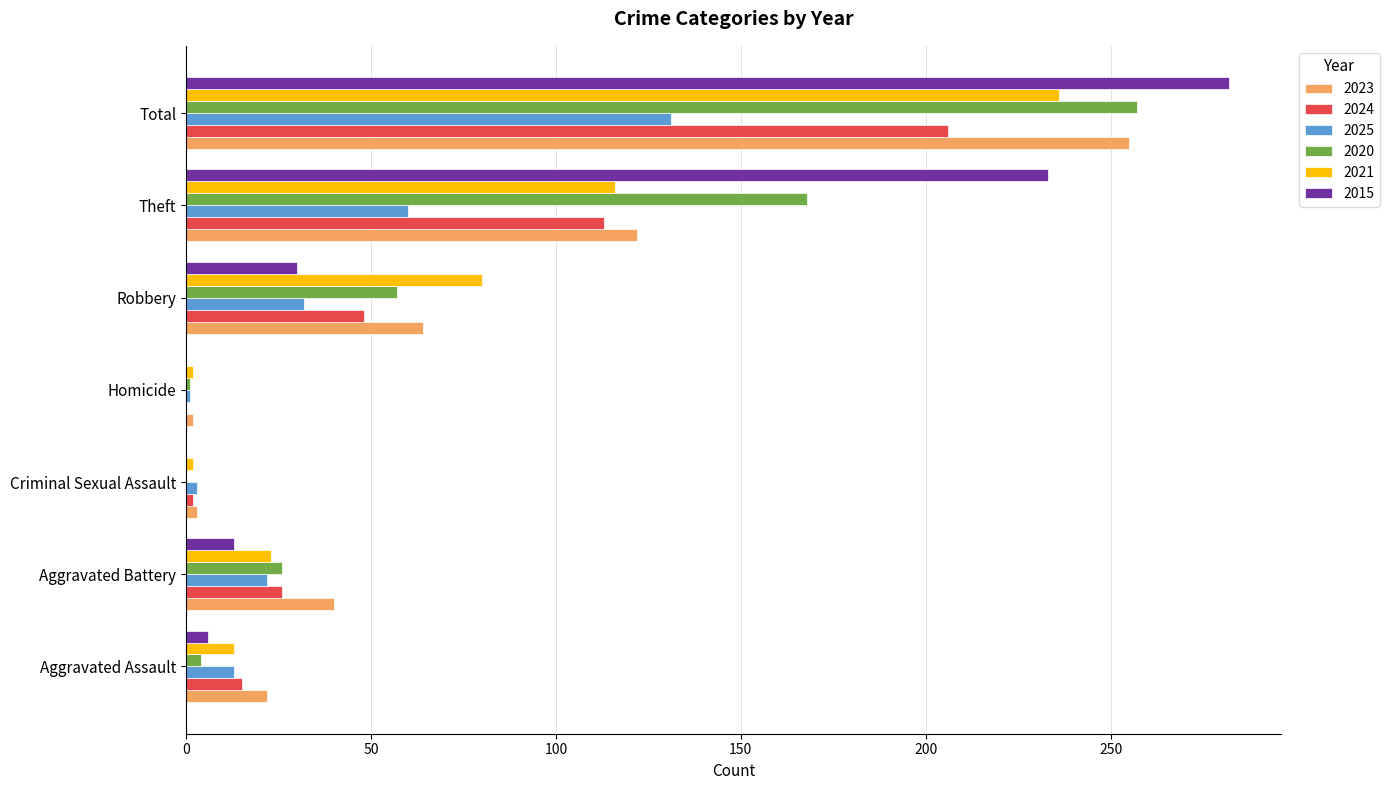

At which category is the sum across all series the highest?

Total